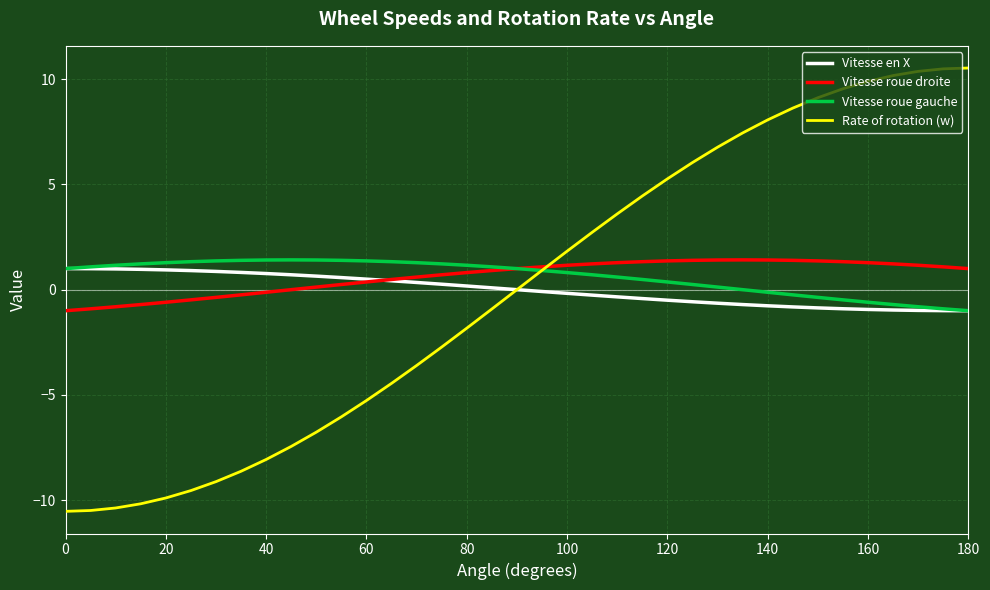

What is the highest value of the Rate of rotation (w) series?

10.5